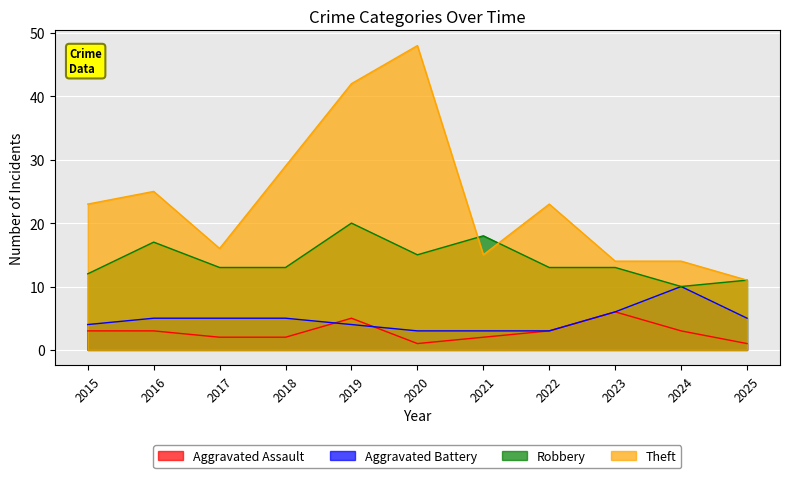

Read the Theft value at 2019.

42